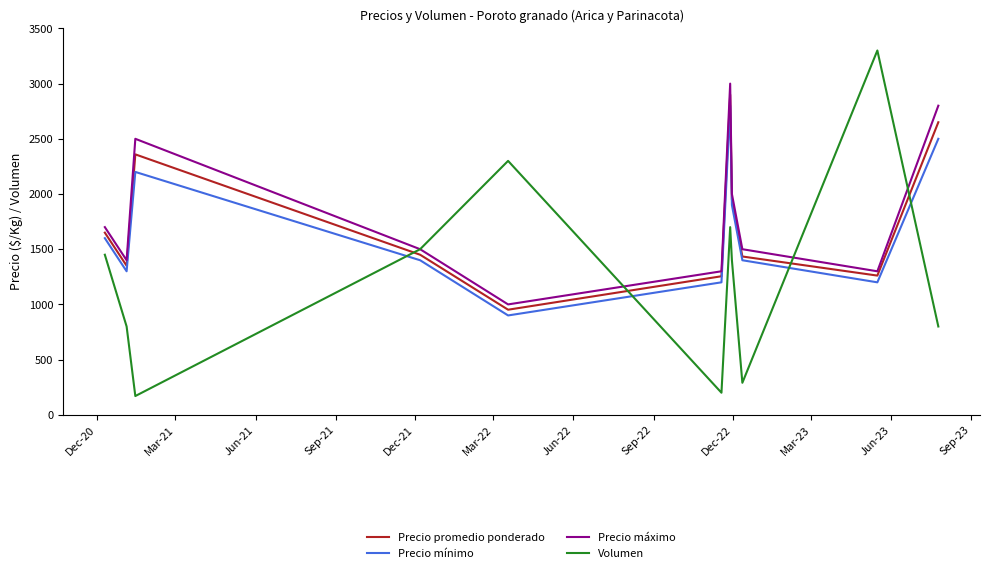

What is the highest value of the Volumen series?

3300